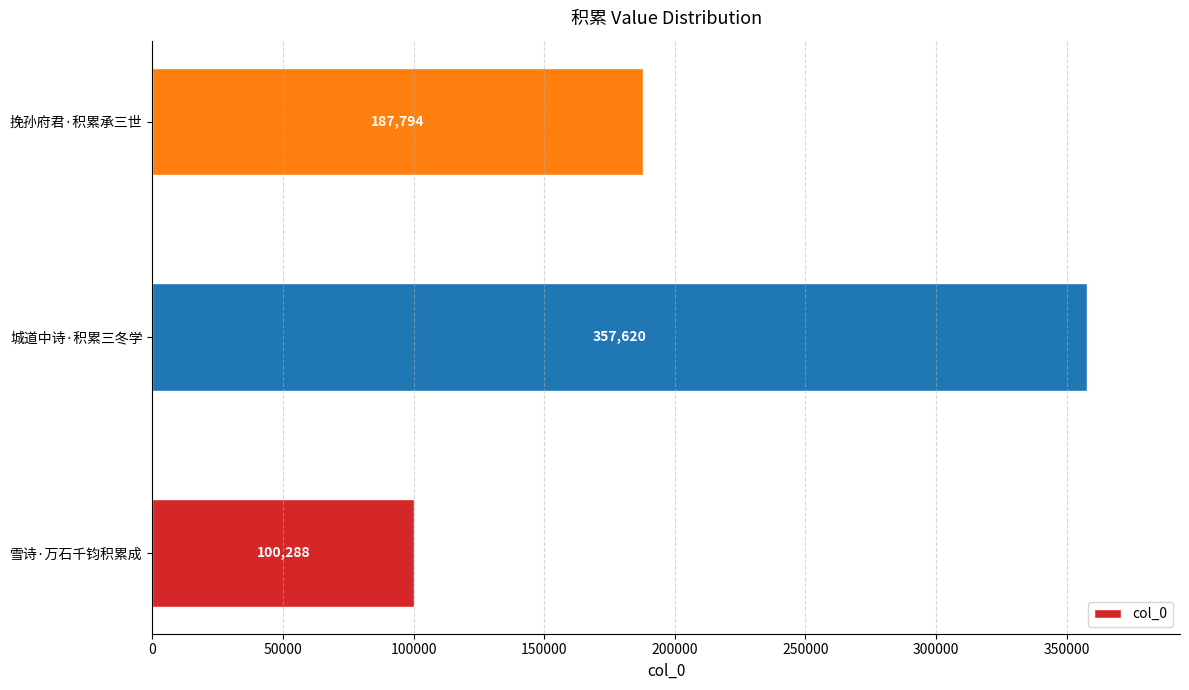

The value at 雪诗·万石千钧积累成 is 100288. True or false?

True